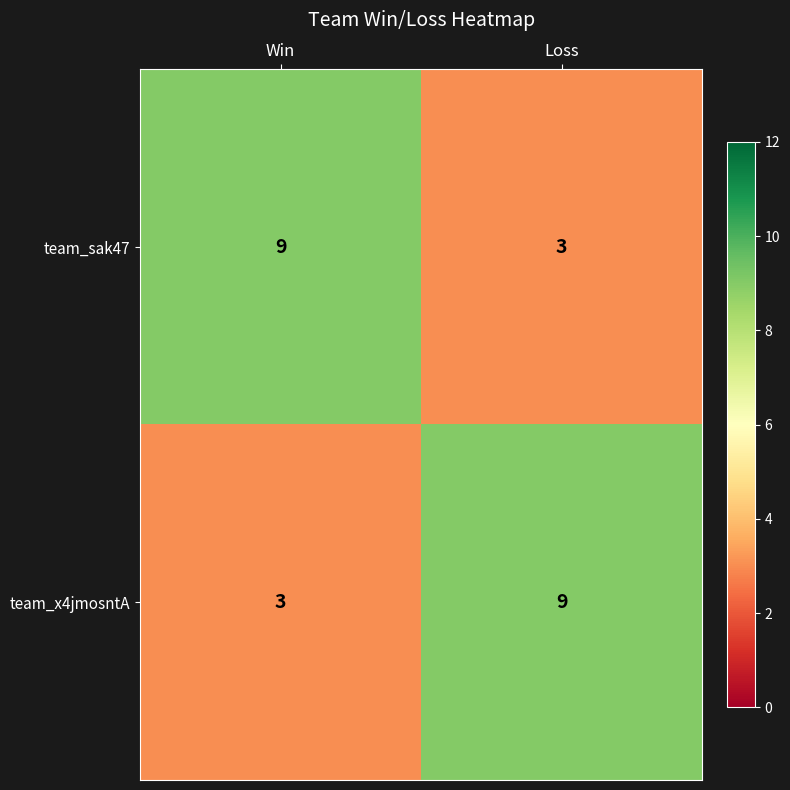

Reading right to left, what are all the values shown in this chart?

team_sak47: Loss=3	Win=9
team_x4jmosntA: Loss=9	Win=3